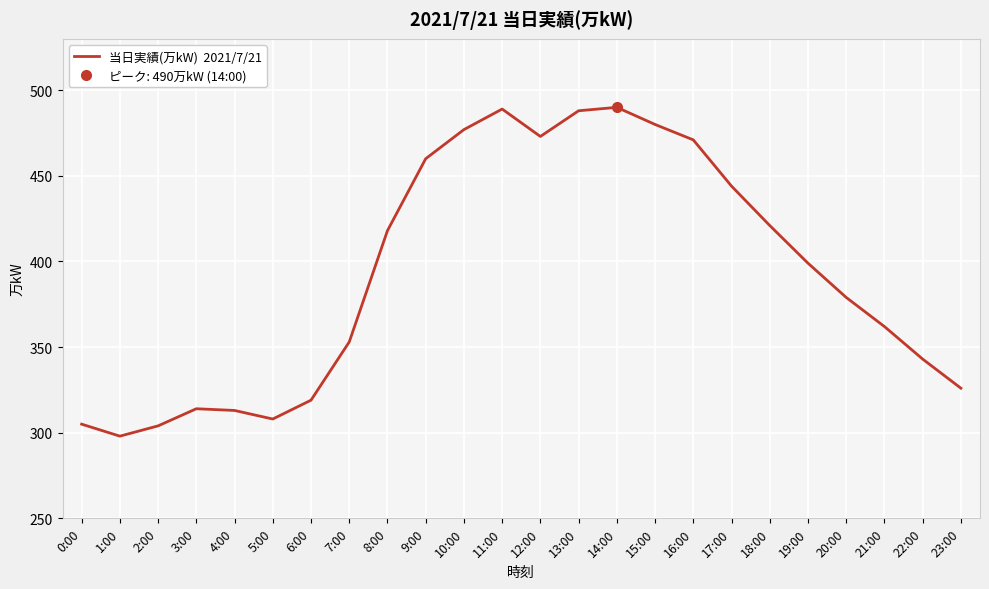

List the labels in order of value, smallest first.

1:00, 2:00, 0:00, 5:00, 4:00, 3:00, 6:00, 23:00, 22:00, 7:00, 21:00, 20:00, 19:00, 8:00, 18:00, 17:00, 9:00, 16:00, 12:00, 10:00, 15:00, 13:00, 11:00, 14:00